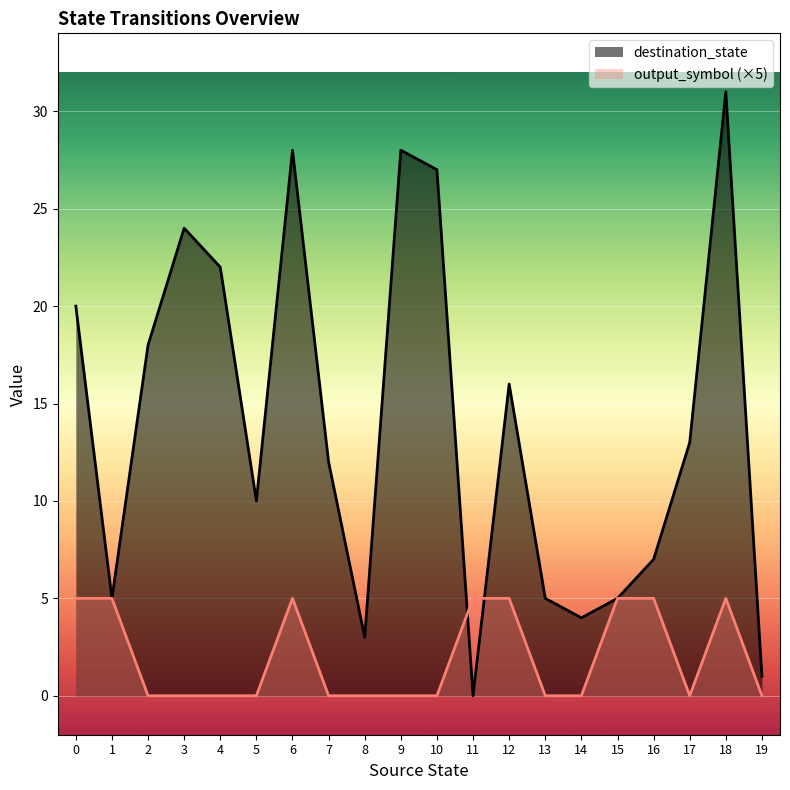

The value of destination_state at 9 is 43. True or false?

False